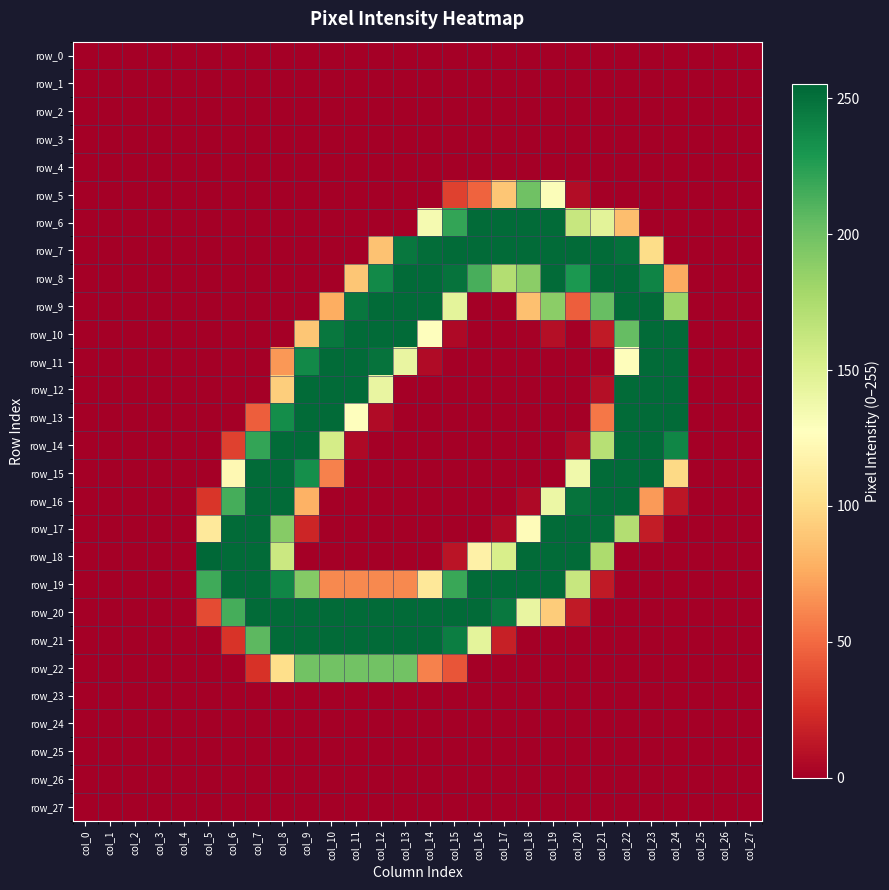

The row_13 series shows 122 at col_22. True or false?

False